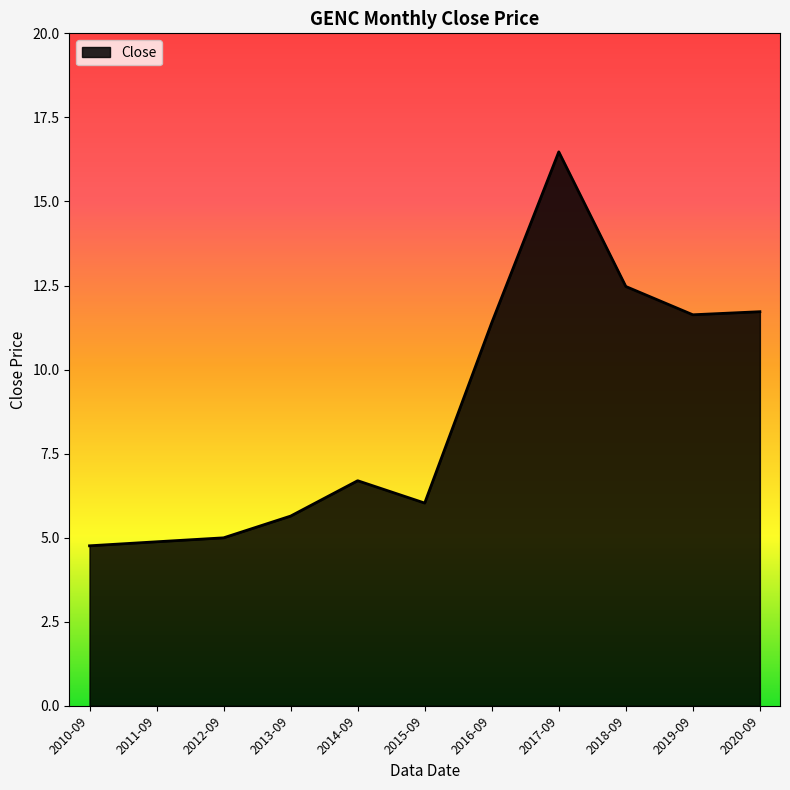

What is the change in value from 2015-09 to 2018-09?

+6.4